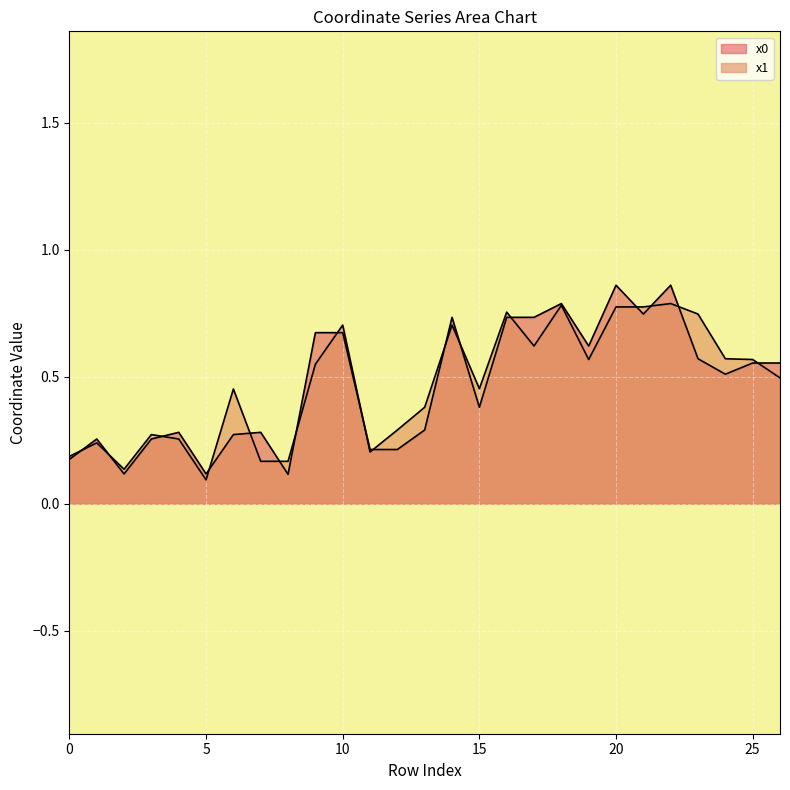

Where is the first local minimum for x1?

2